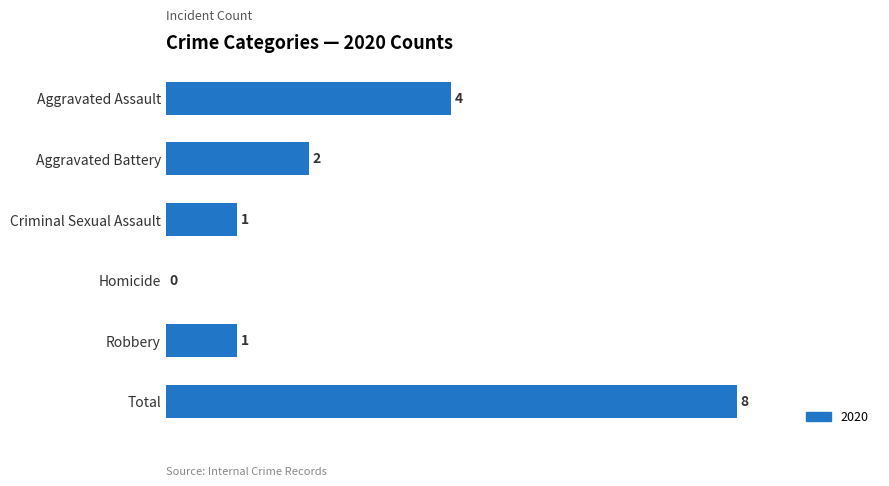

What value does the data have at Total?

8